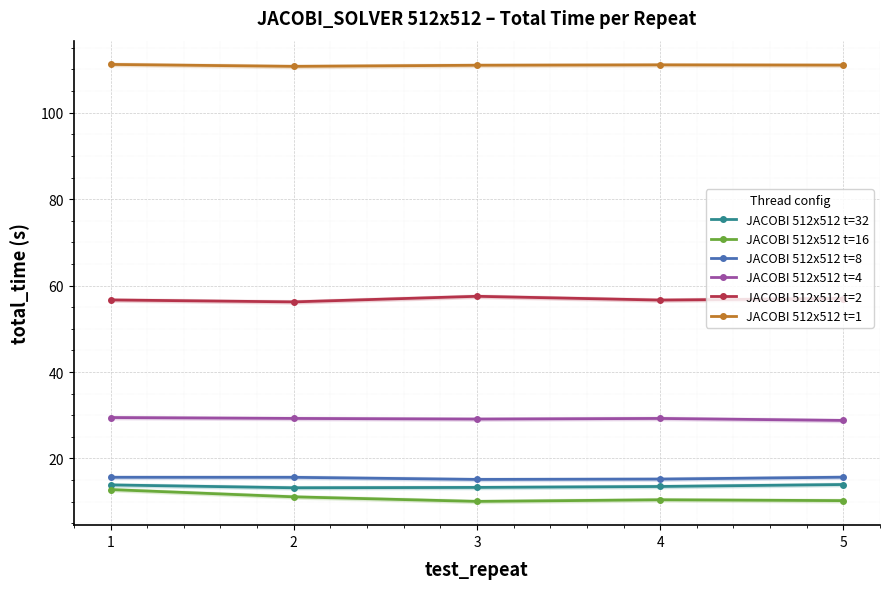

Reading left to right, transcribe all the data shown in this chart.

JACOBI 512x512 t=32: 1=13.9	2=13.2	3=13.3	4=13.5	5=14.0
JACOBI 512x512 t=16: 1=12.8	2=11.1	3=10.1	4=10.4	5=10.2
JACOBI 512x512 t=8: 1=15.6	2=15.6	3=15.2	4=15.2	5=15.7
JACOBI 512x512 t=4: 1=29.5	2=29.3	3=29.1	4=29.3	5=28.8
JACOBI 512x512 t=2: 1=56.7	2=56.2	3=57.5	4=56.6	5=57.0
JACOBI 512x512 t=1: 1=111.2	2=110.7	3=111.0	4=111.1	5=111.0